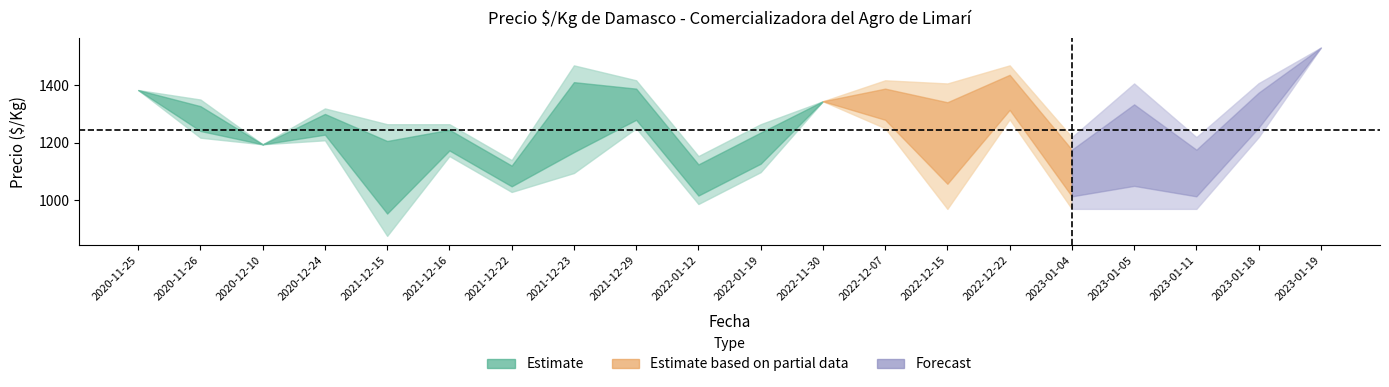

What is the smallest value displayed?

875